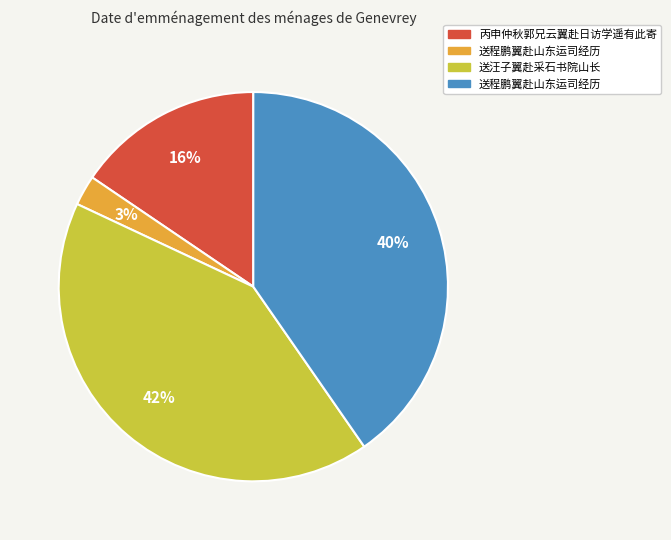

To the nearest percent, what is the difference between the largest and smallest slice percentages?

39%